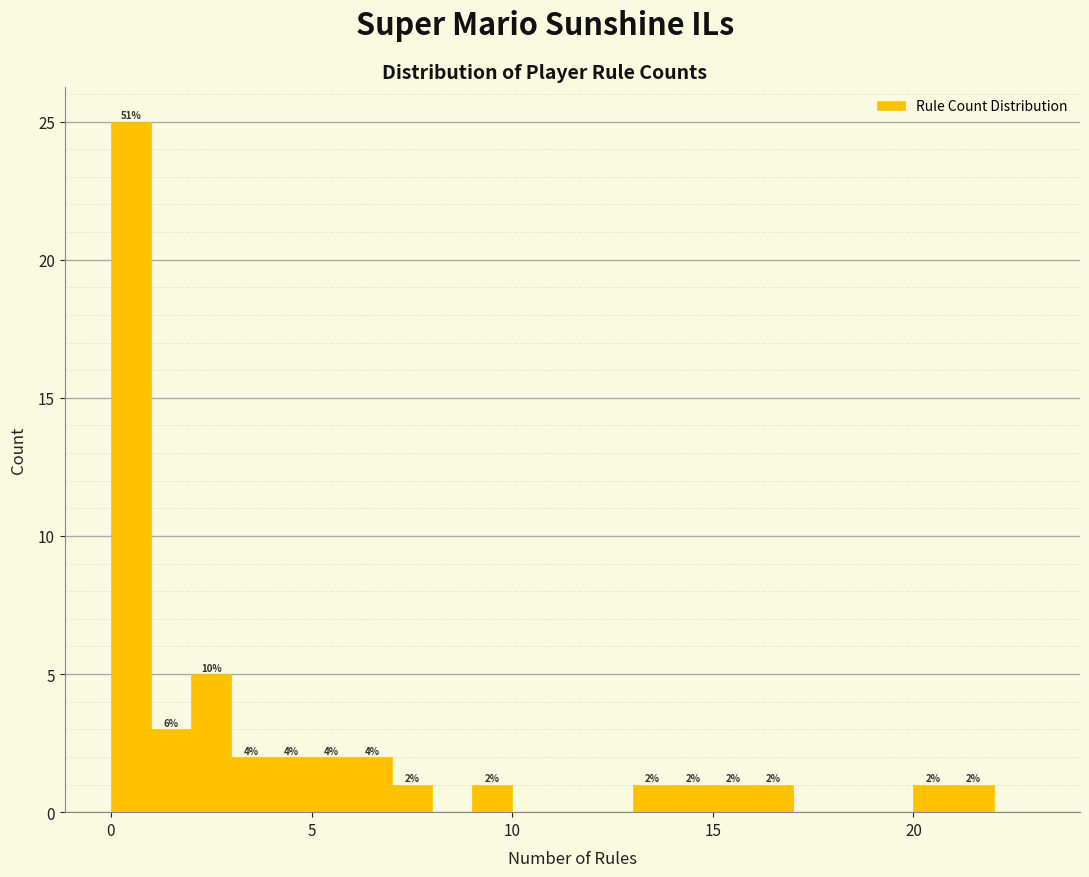

Around what value on the x-axis is the tallest bar? Give the approximate position of its centre, as read against the axis.

0.5